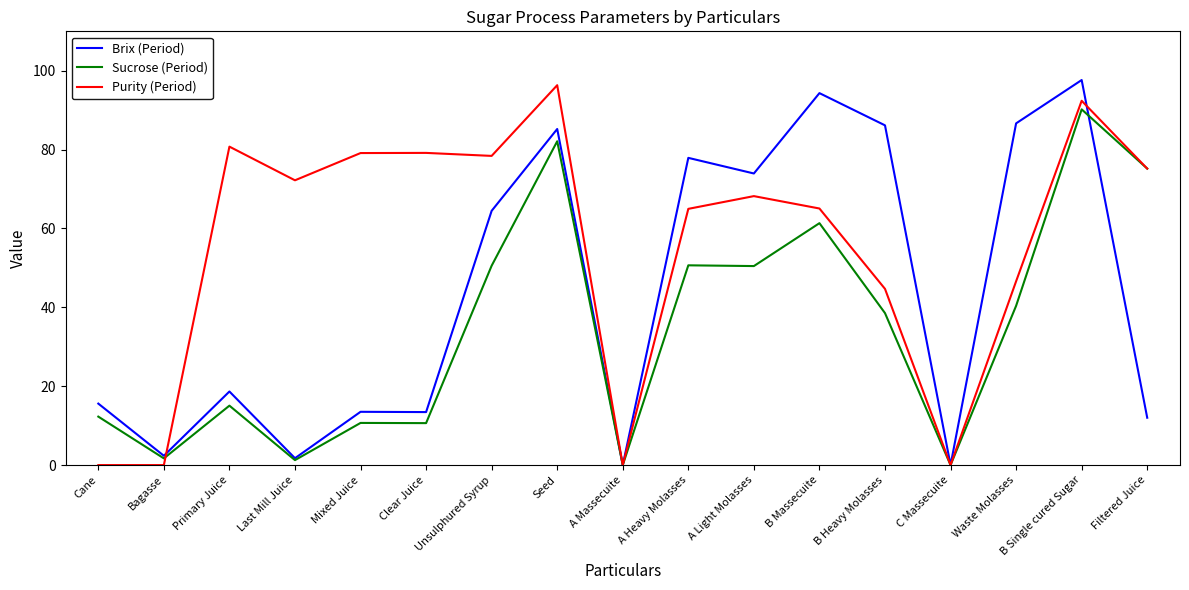

What is the greatest value displayed?

97.7